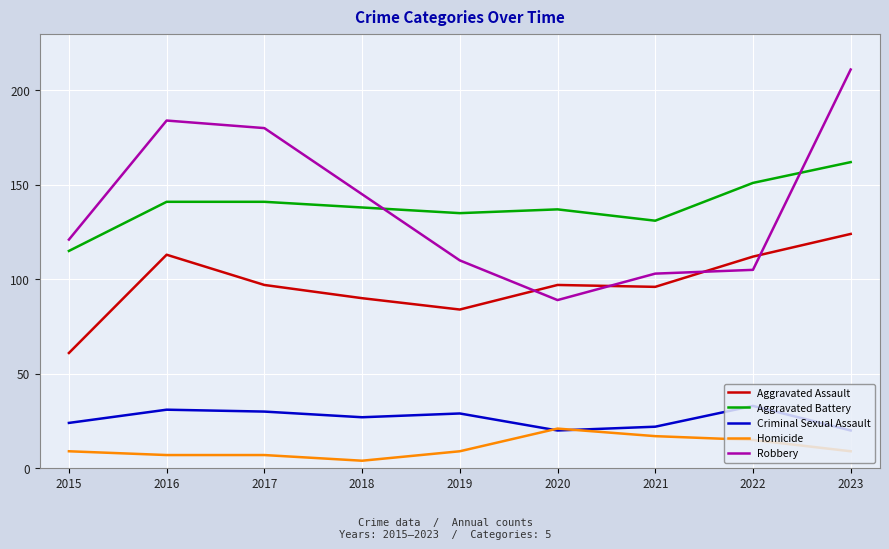

At which label does Aggravated Battery reach its peak?

2023